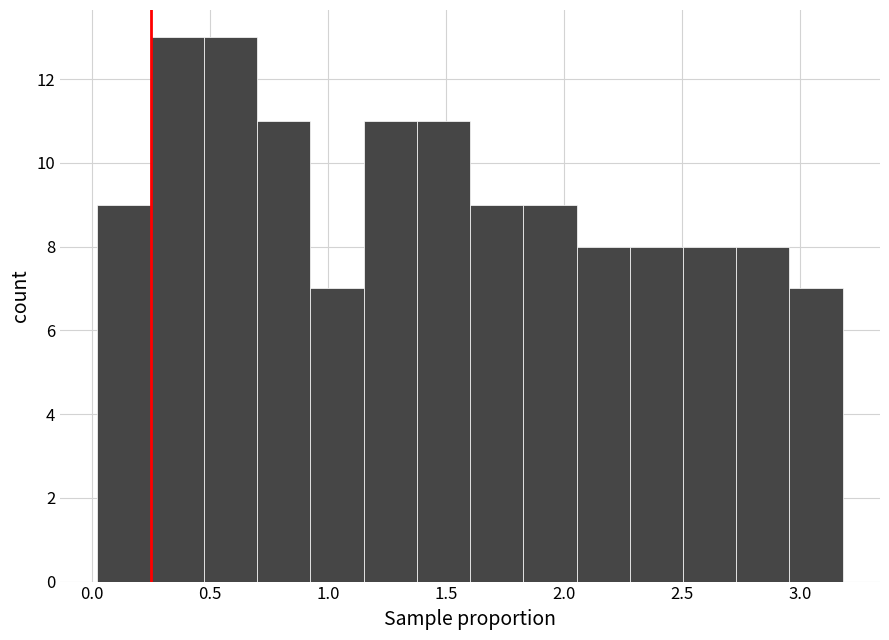

What is the height of the bar covering 0.90 to 1.15 on the x-axis? Neither the bar edges nor the heights are printed on the chart, so give them approximately, as read against the axes.

7